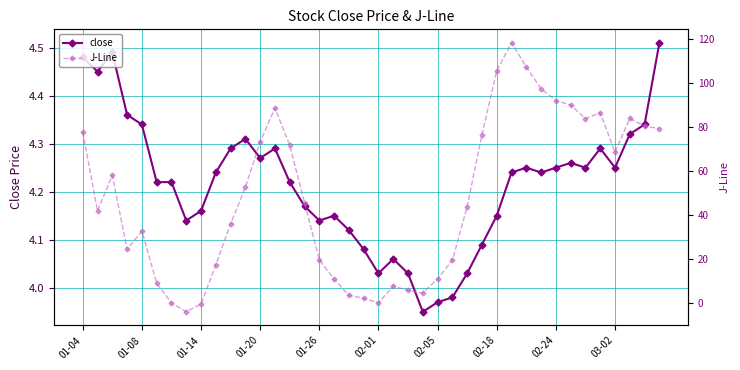

Between 22 and 31, which series saw the biggest shift?

J-Line